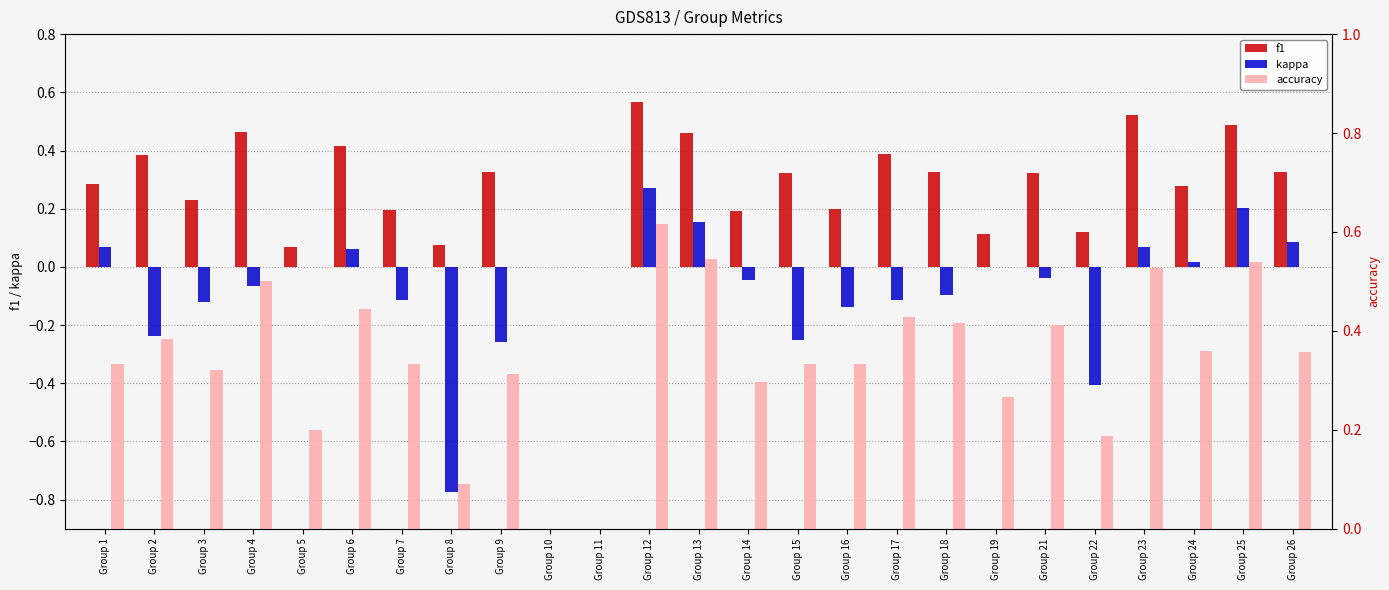

Which label corresponds to the smallest value in the chart?

Group 8